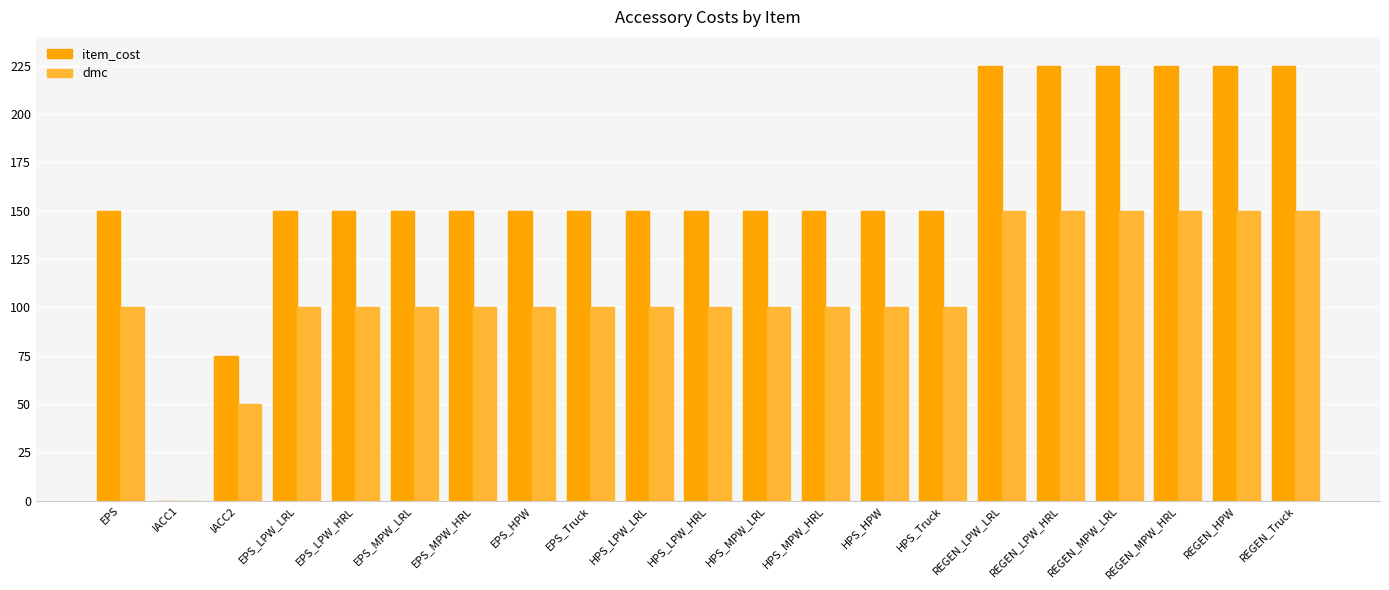

Reading left to right, extract all data points from this chart.

item_cost: 150	0	75	150	150	150	150	150	150	150	150	150	150	150	150	225	225	225	225	225	225
dmc: 100	0	50	100	100	100	100	100	100	100	100	100	100	100	100	150	150	150	150	150	150